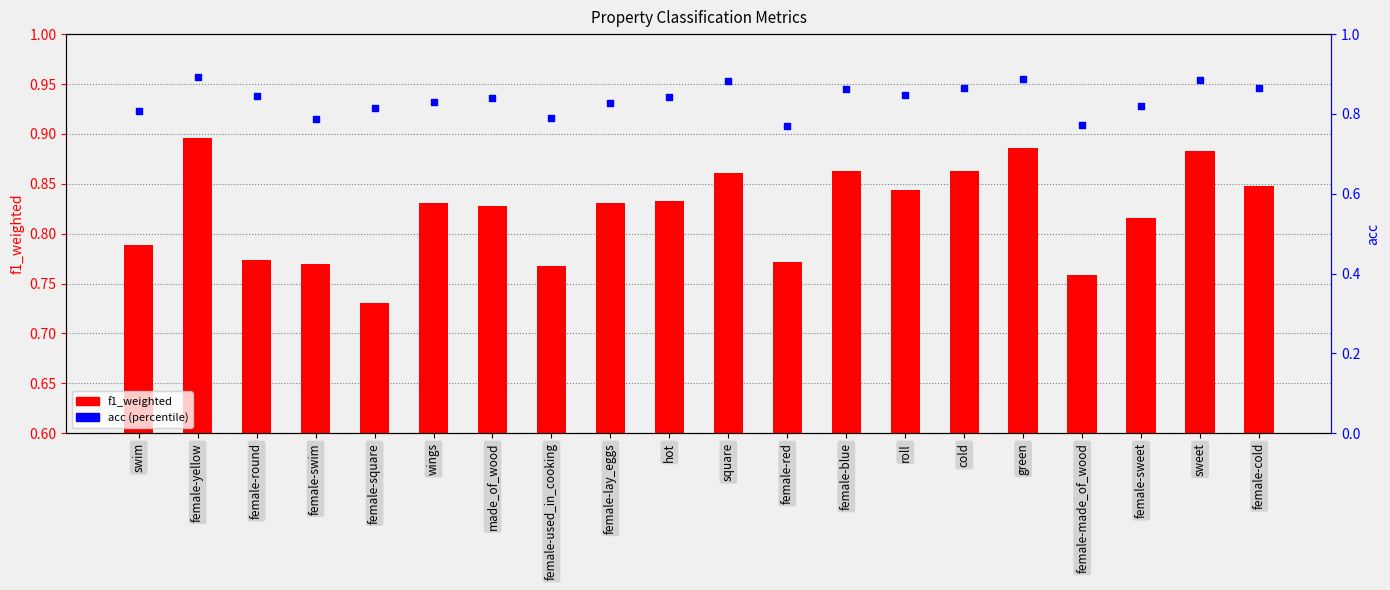

What is the total value across all series at female-made_of_wood?

1.5